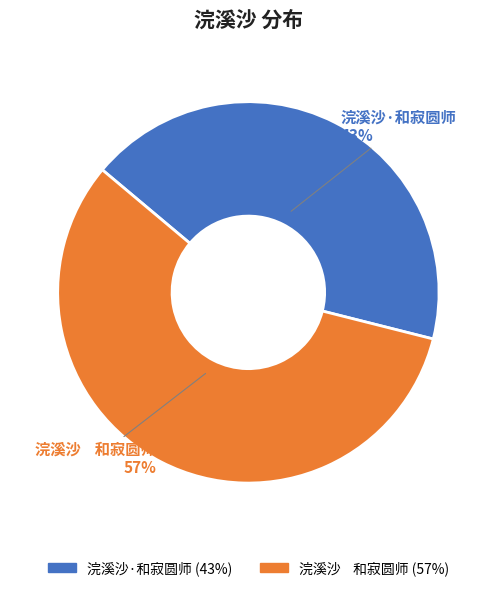

Which category accounts for the majority?

浣溪沙 和寂圆师